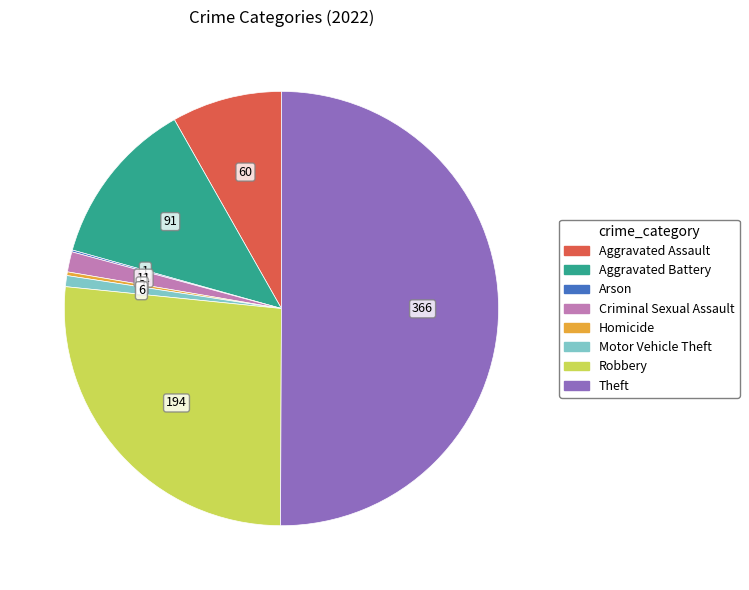

What is the largest slice in the pie chart?

Theft